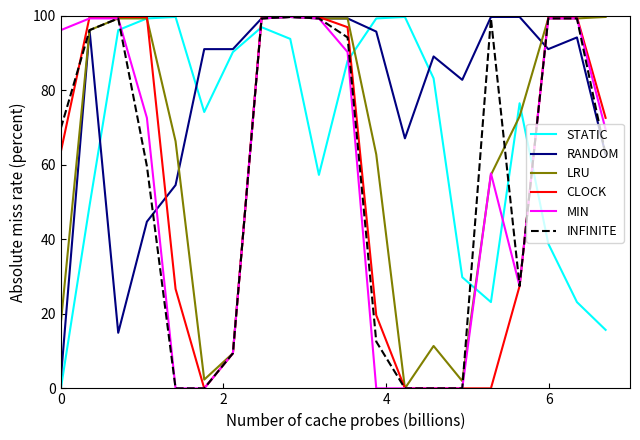

Which series has the largest total across all categories?

RANDOM